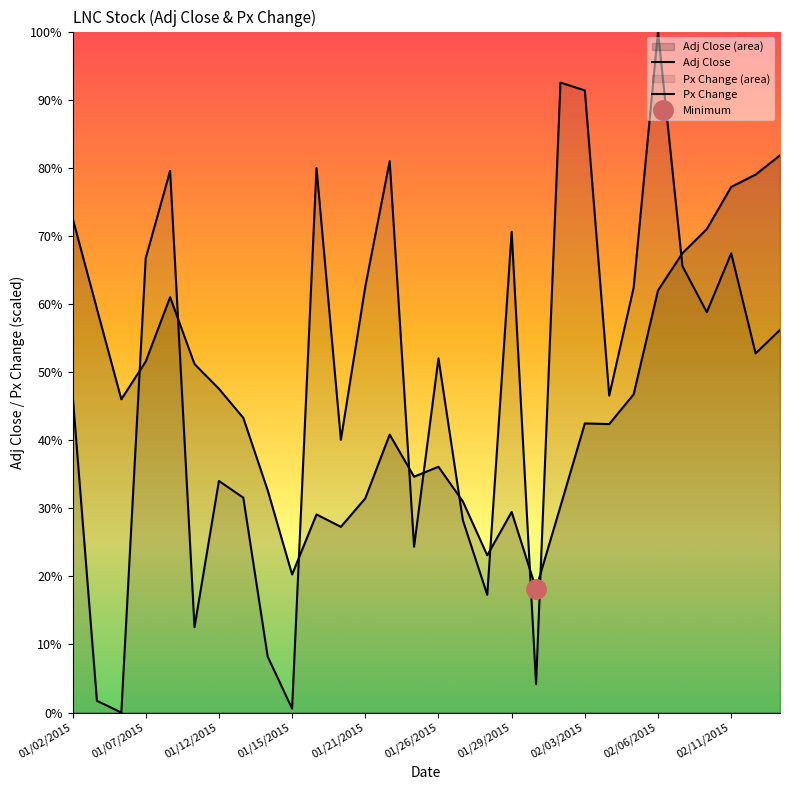

What is the sum of the Adj Close values at 01/02/2015 and 01/26/2015?

90.8